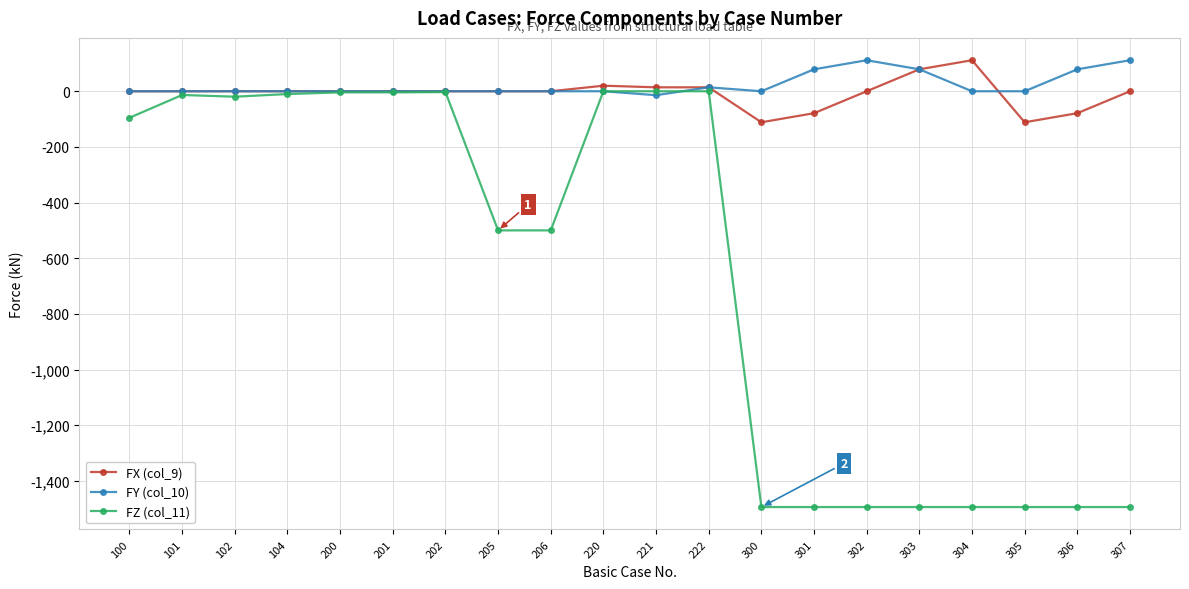

At 301, list the series in order from largest to smallest.

FY (col_10), FX (col_9), FZ (col_11)